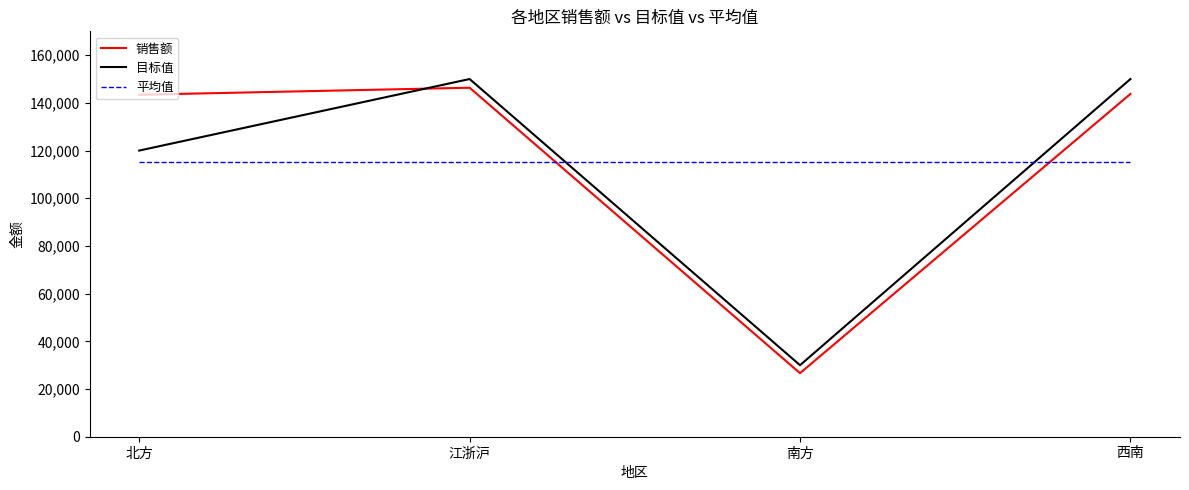

Where do 目标值 and 平均值 first cross each other?

江浙沪 and 南方